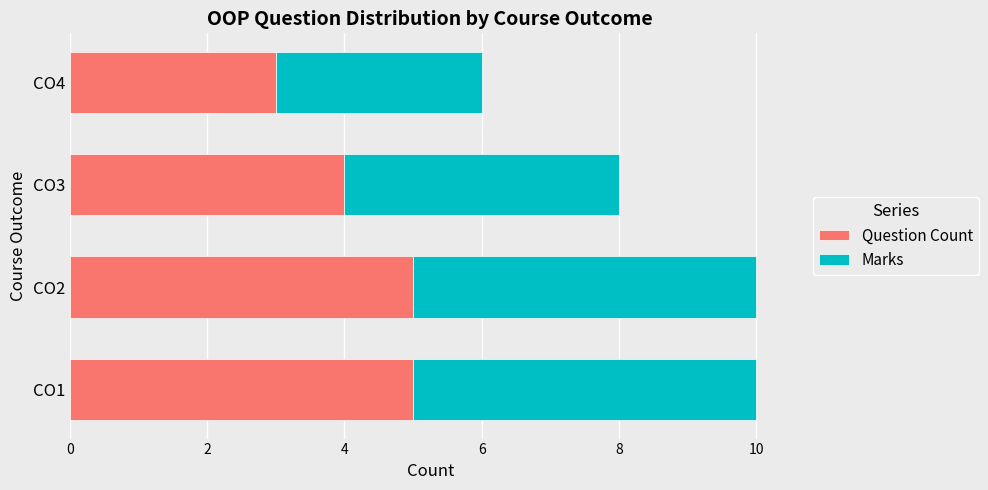

Which category has the lowest value in the Question Count series?

CO4